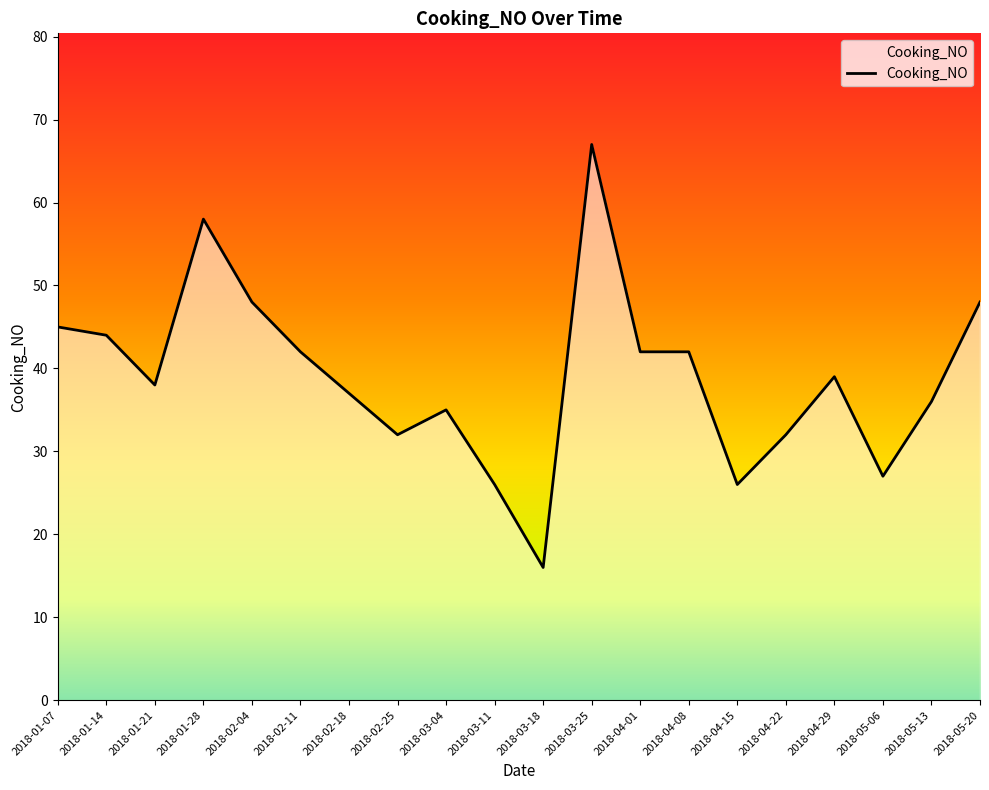

What is the difference between the values at 2018-04-15 and 2018-03-18?

10